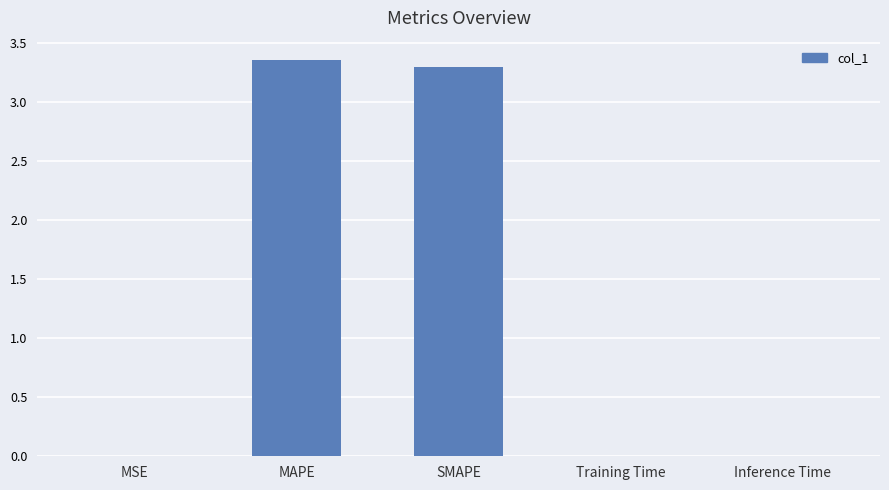

At which category does the chart reach its peak across all series?

MAPE